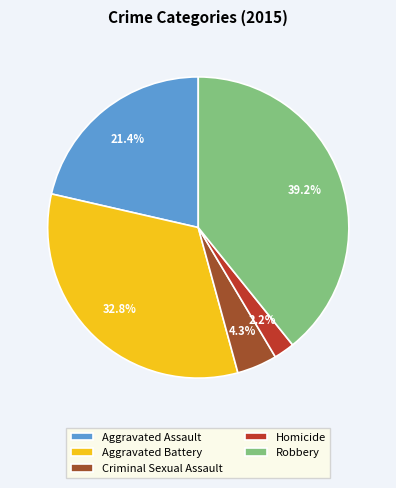

What portion of the pie excludes Homicide?

97.8%